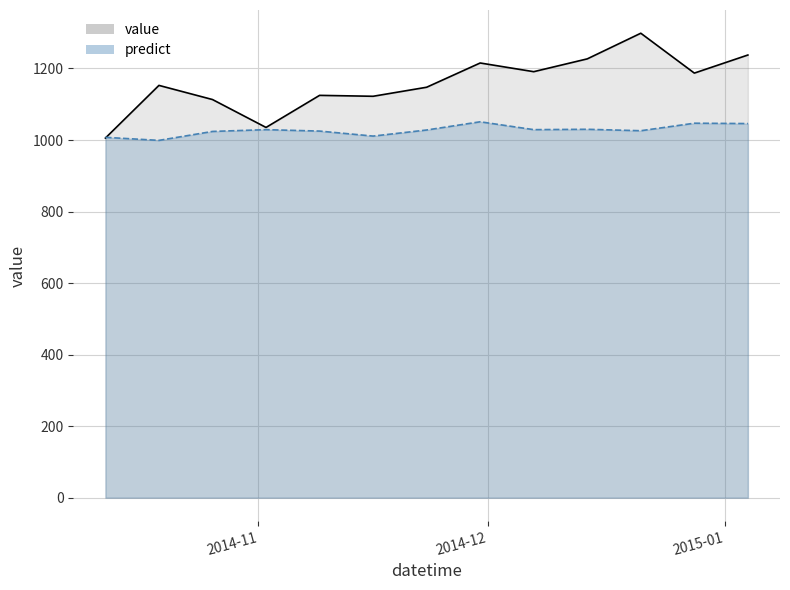

True or false: value and predict intersect in this chart.

True